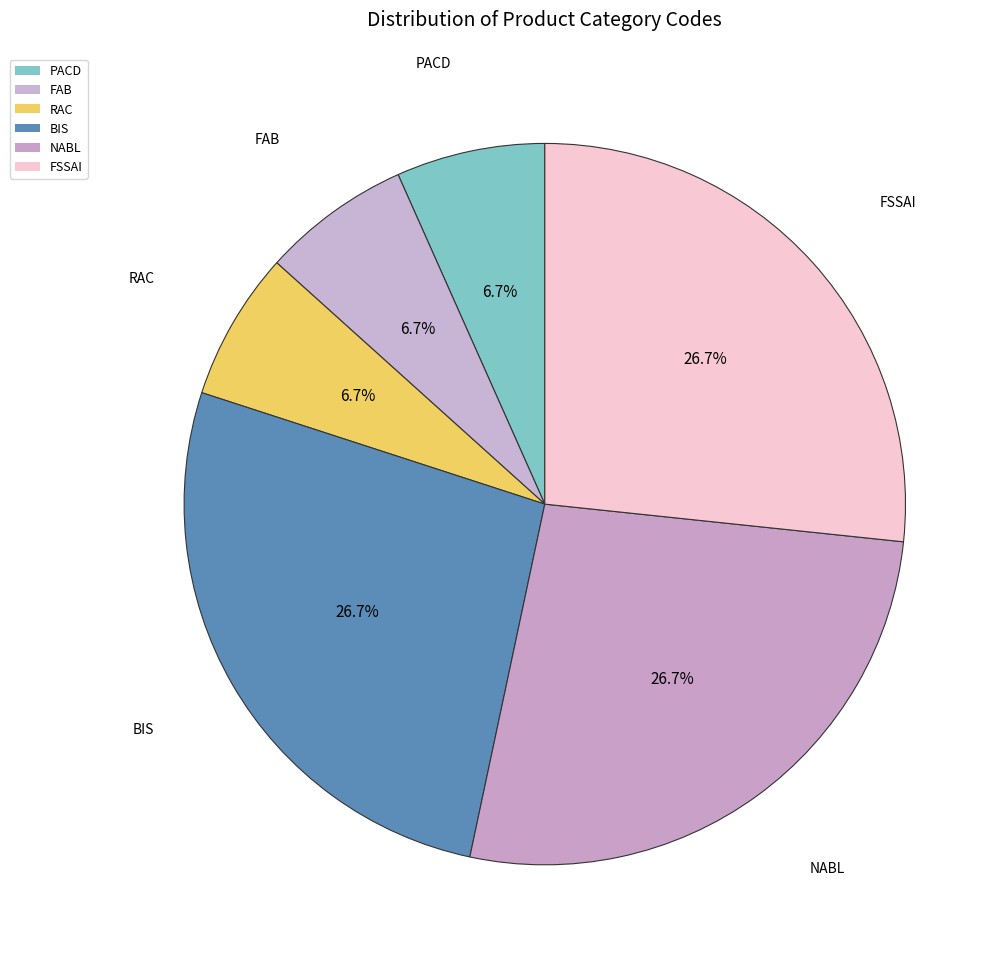

The NABL slice represents 27% of the pie. True or false?

True